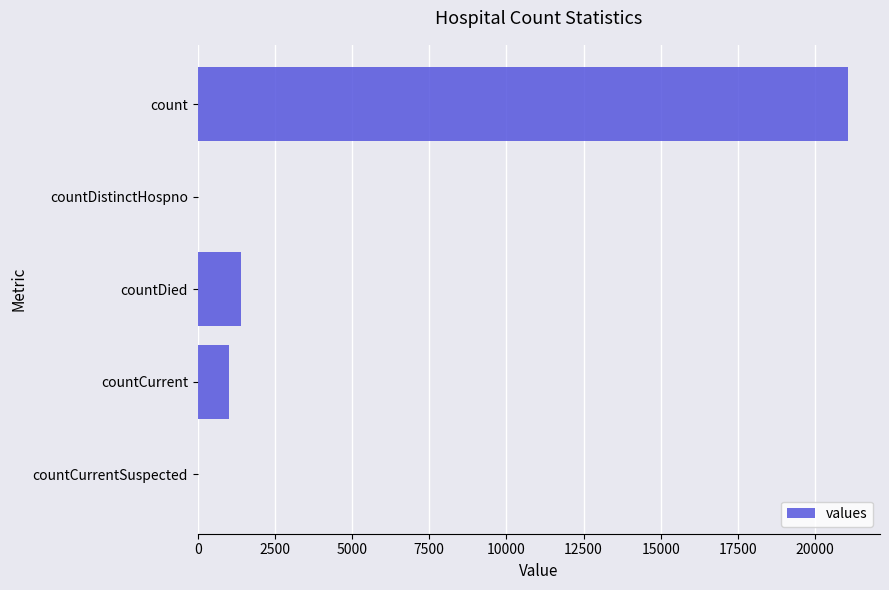

Are the bars grouped side by side (vs. stacked)?

No